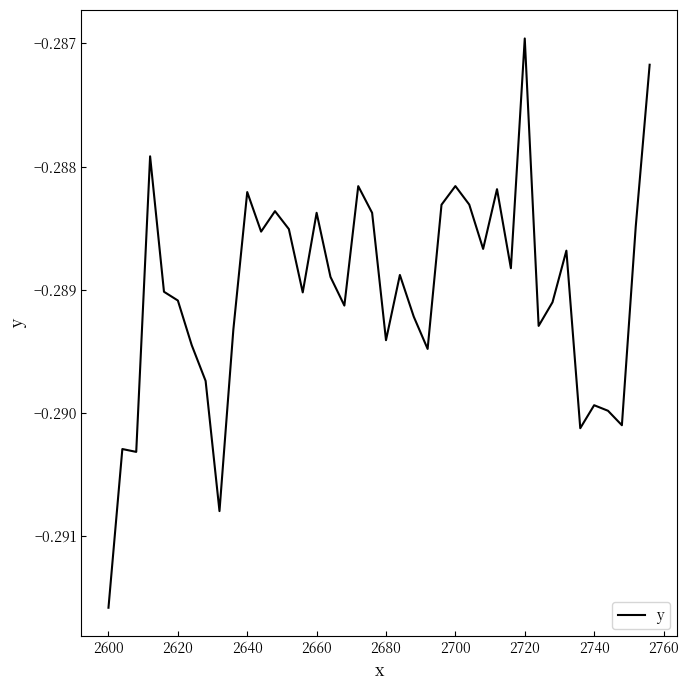

Count the number of categories in the chart.

40